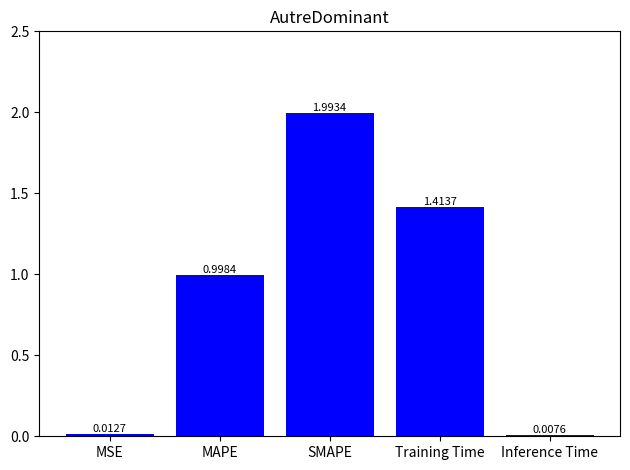

What is the label of the 1st bar from the left?

MSE